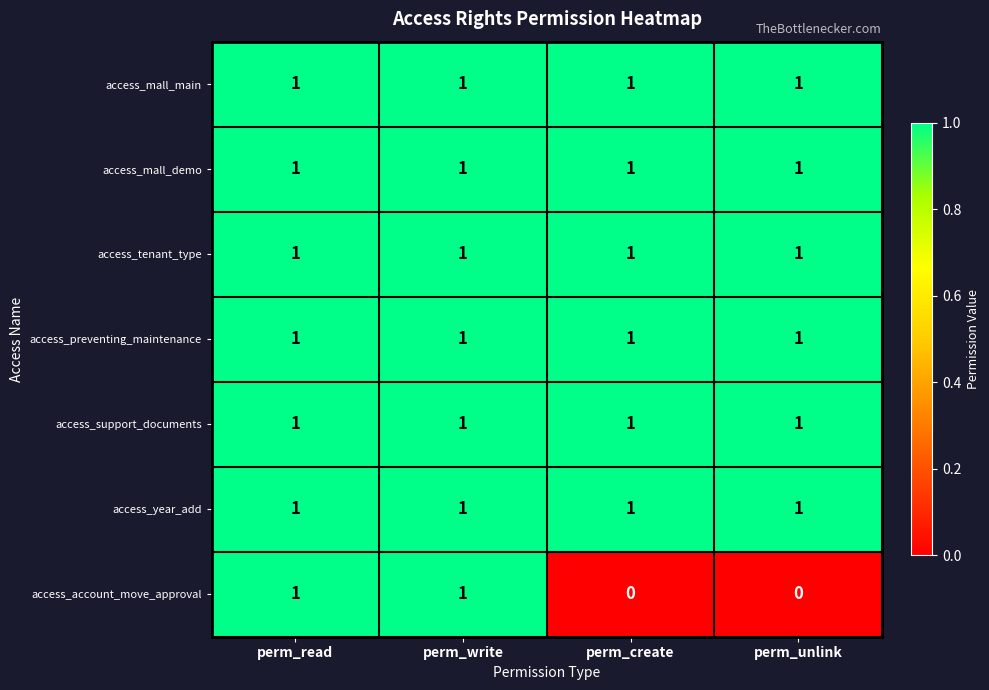

What is the total value across all series at perm_write?

7